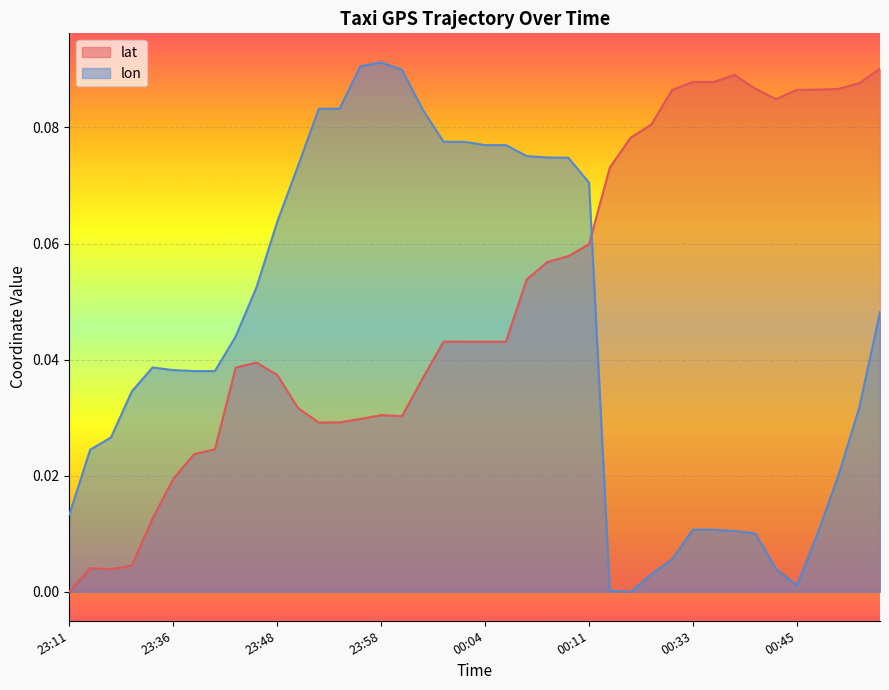

True or false: lon has a value of 0.1 at 23:21.

False